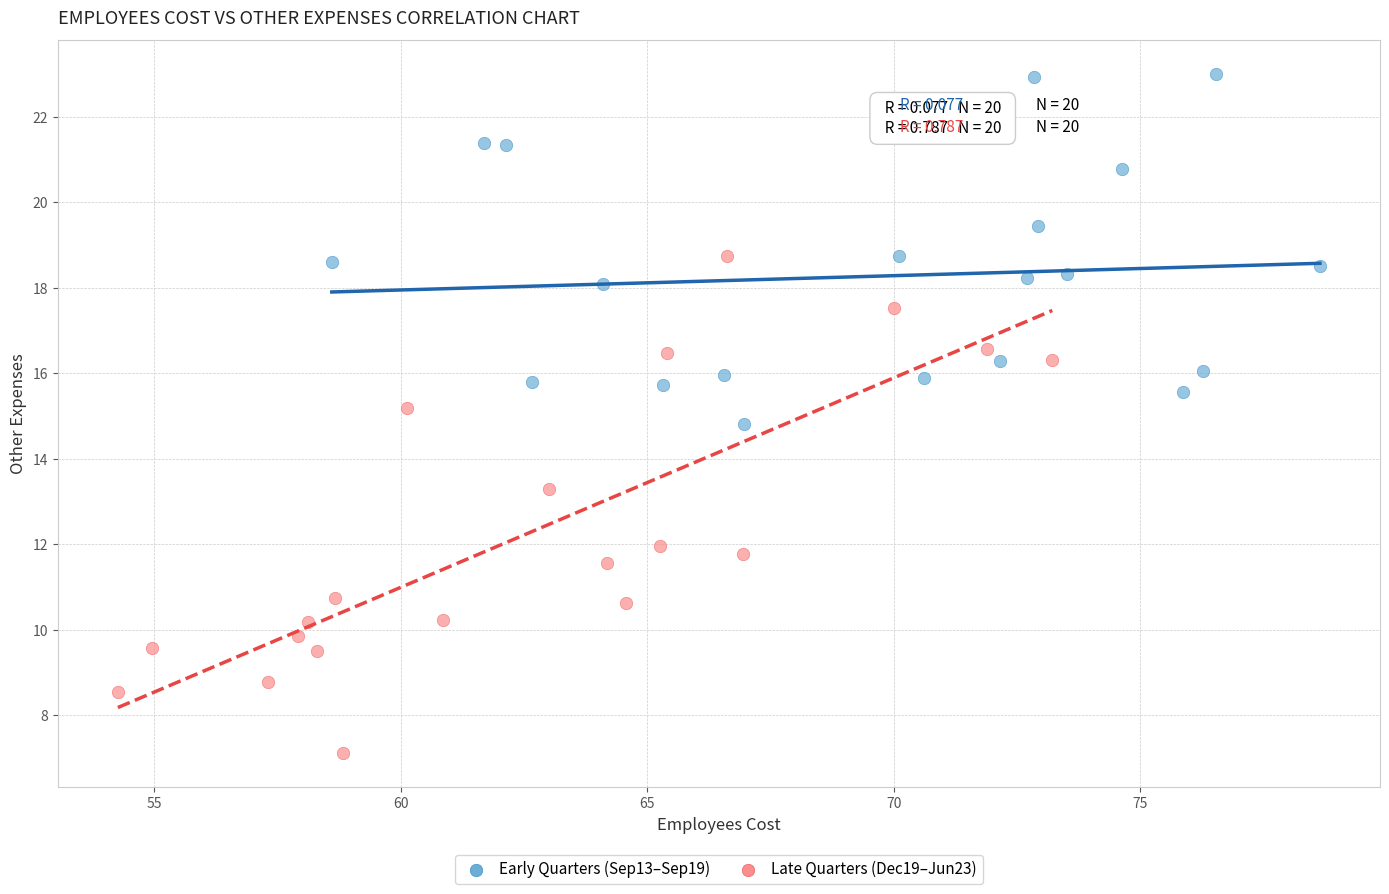

Which series reaches the minimum Y coordinate?

Late Quarters (Dec19–Jun23)